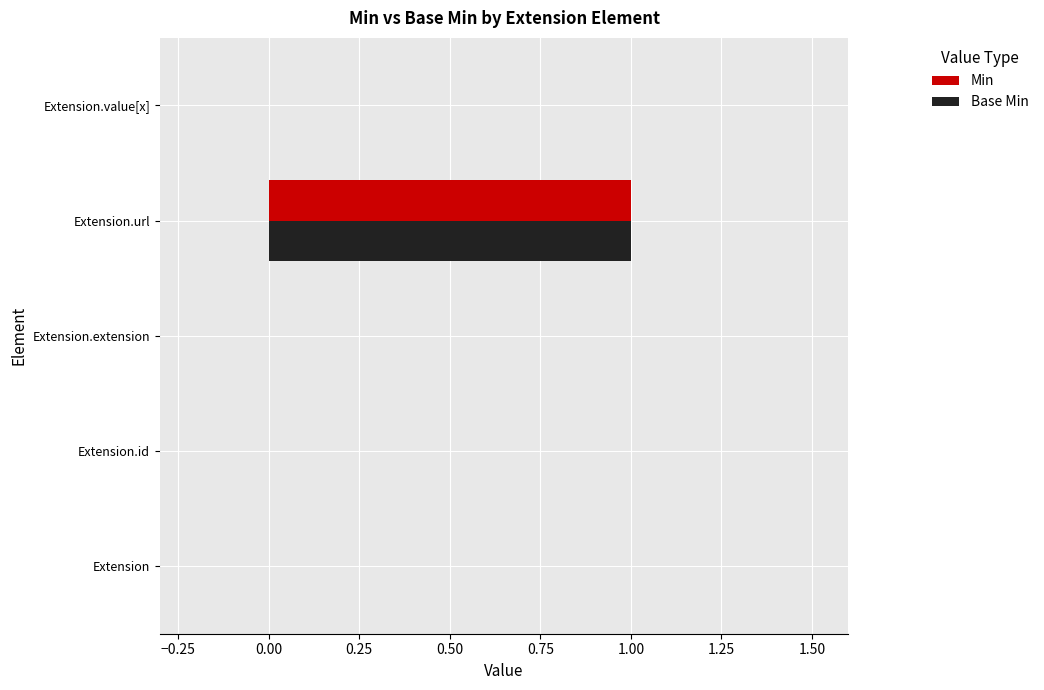

How many series are shown in this chart?

2